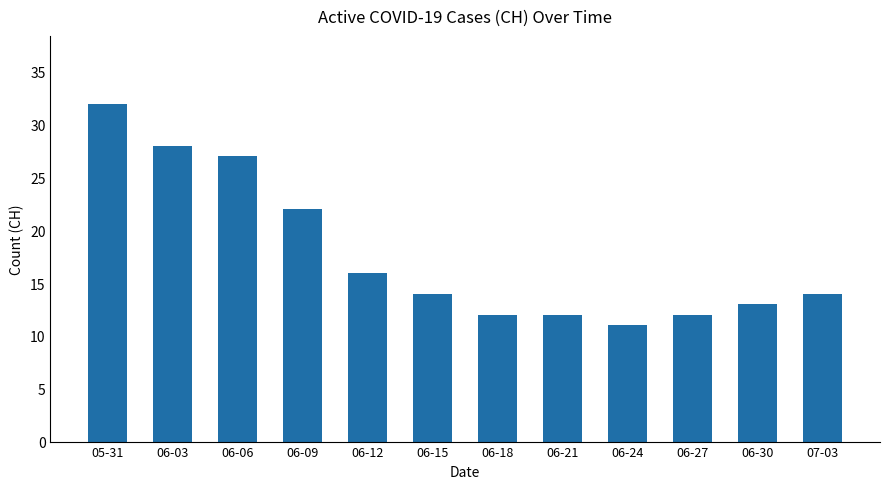

Between 06-24 and 06-18, which is larger?

06-18